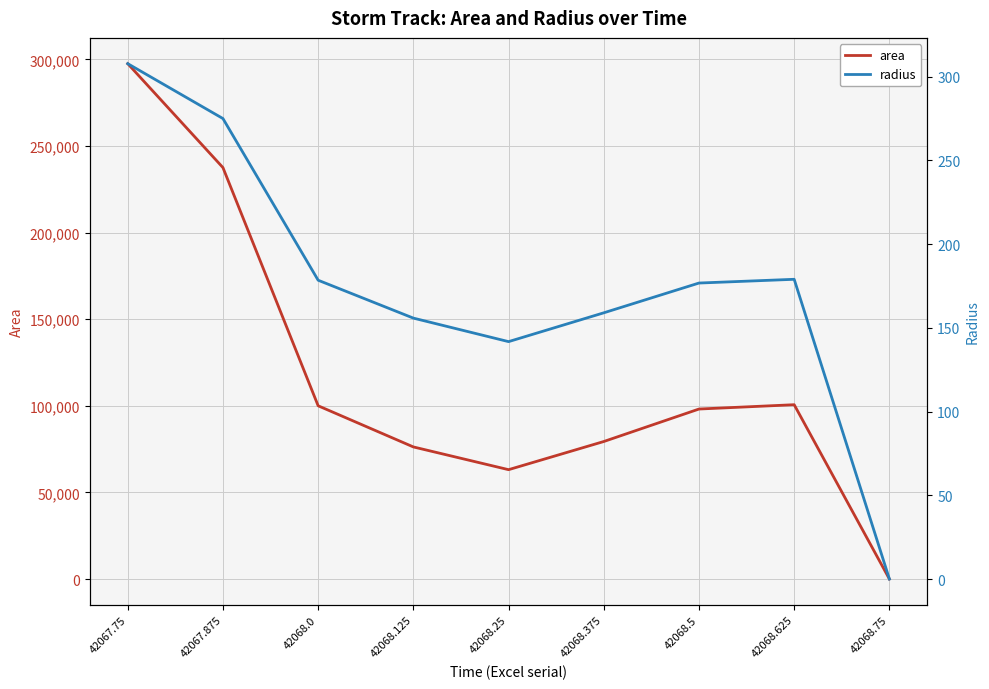

Reading right to left, what are all the values shown in this chart?

area: 0.0	100625.0	98125.0	79375.0	63125.0	76250.0	100000.0	237500.0	297500.0
radius: 0.0	179.0	176.7	159.0	141.8	155.8	178.4	275.0	307.7